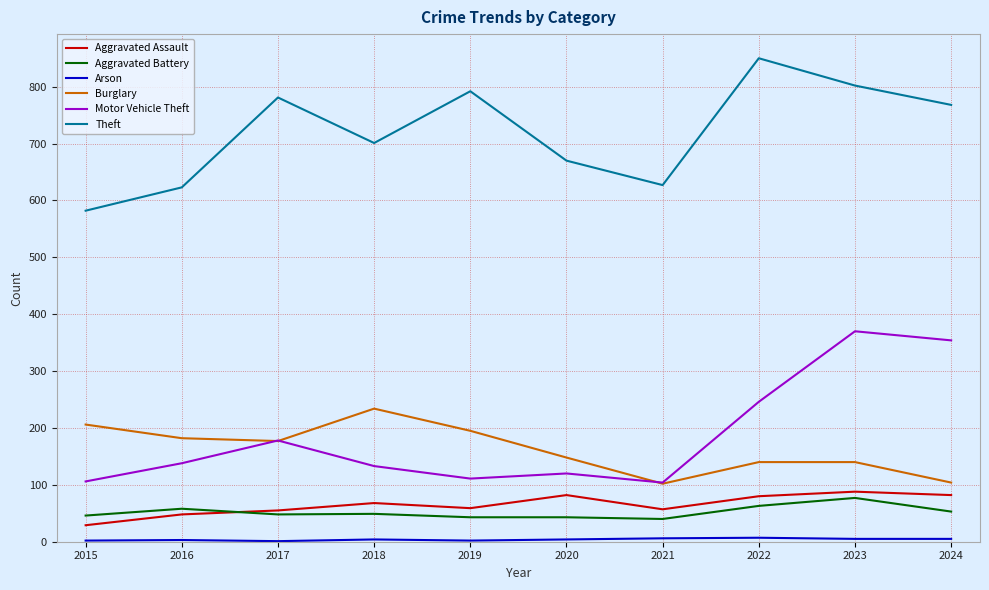

What value does the Theft series have at 2019, to the nearest 5?

790